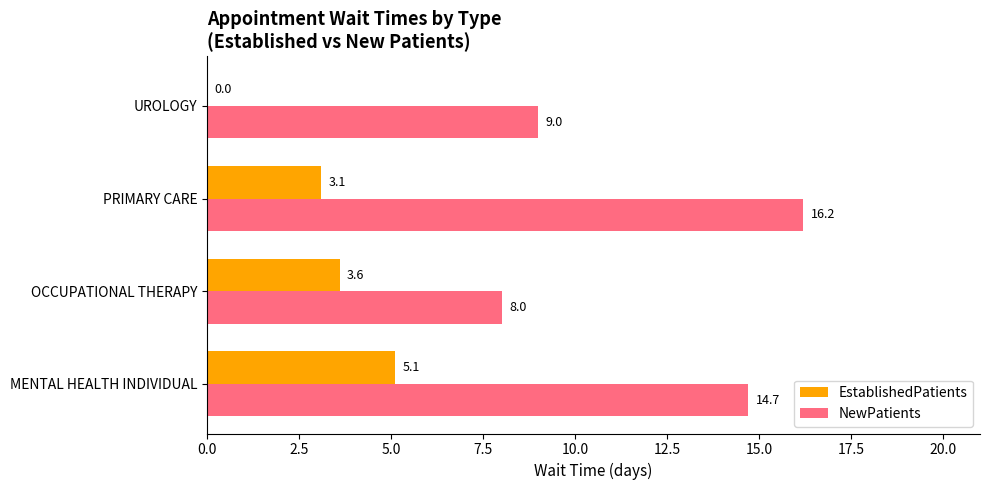

Which series has the largest range (max minus min)?

NewPatients